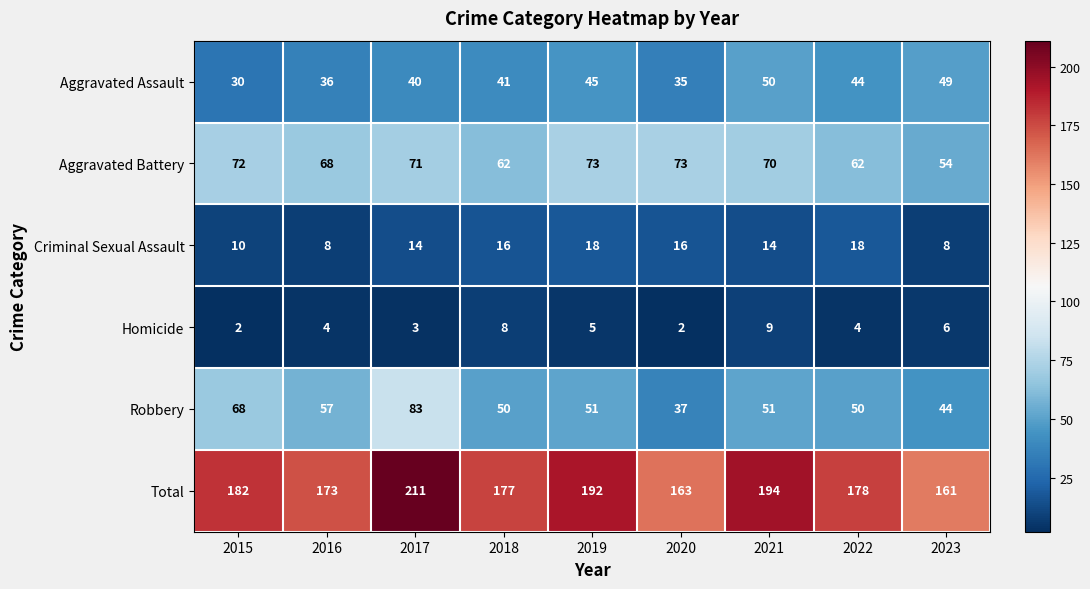

Which series has the widest spread of values?

Total